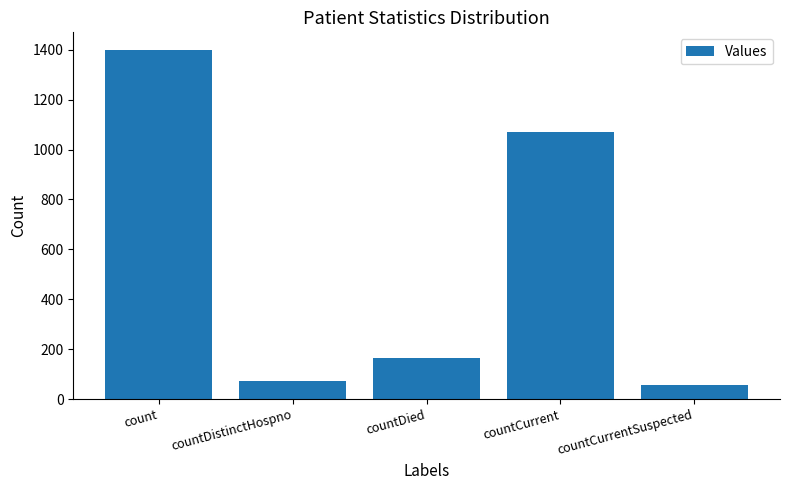

How many distinct data groups are displayed?

1